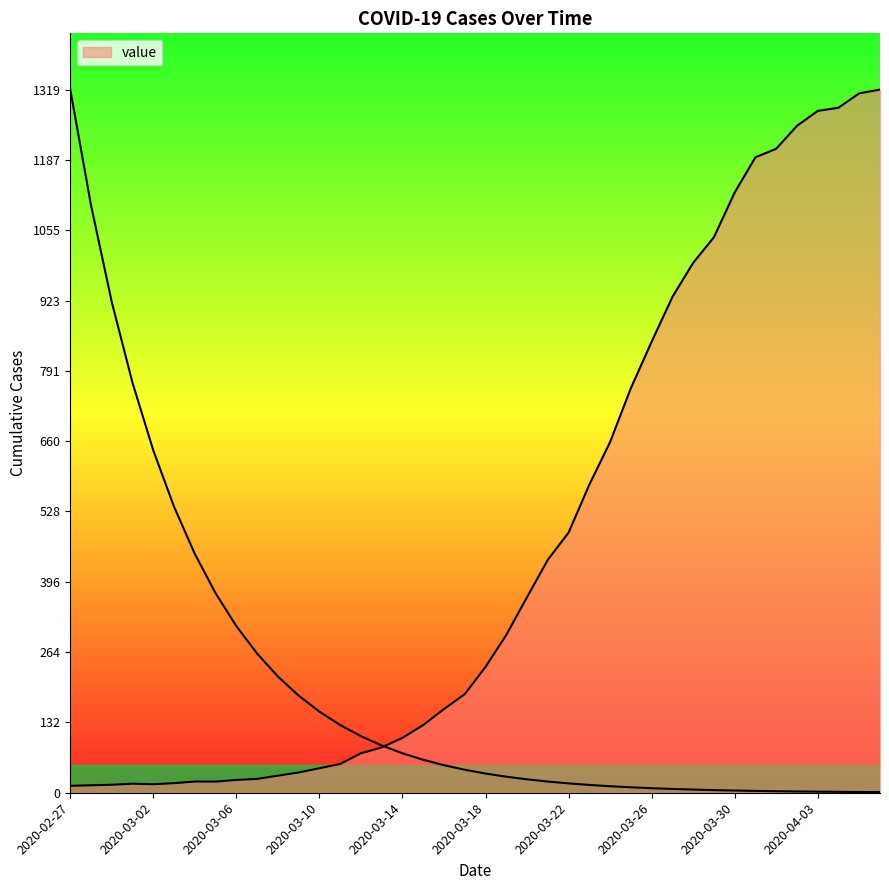

What is the maximum value shown in the chart?

1319